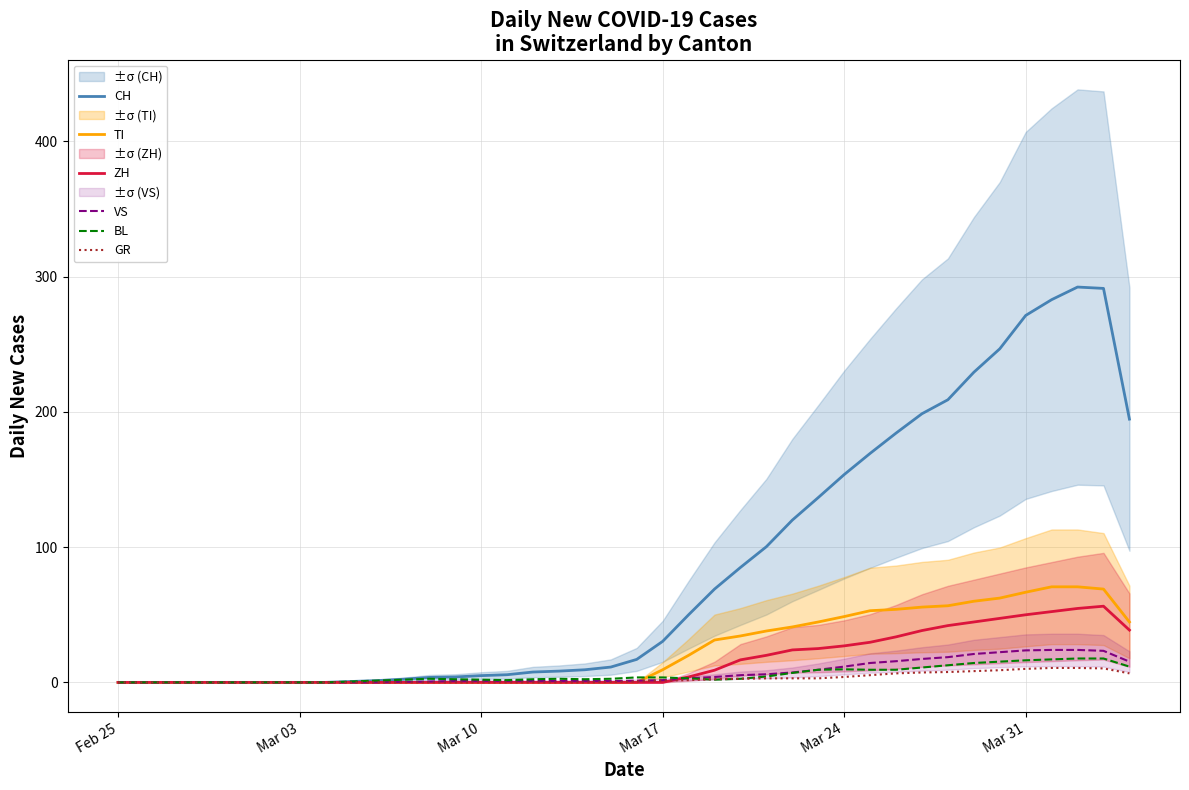

Which label corresponds to the smallest value in the chart?

Feb 25